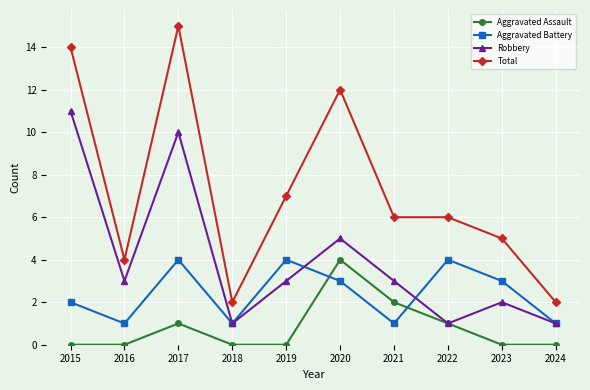

True or false: Robbery has a value of 1 at 2021.

False